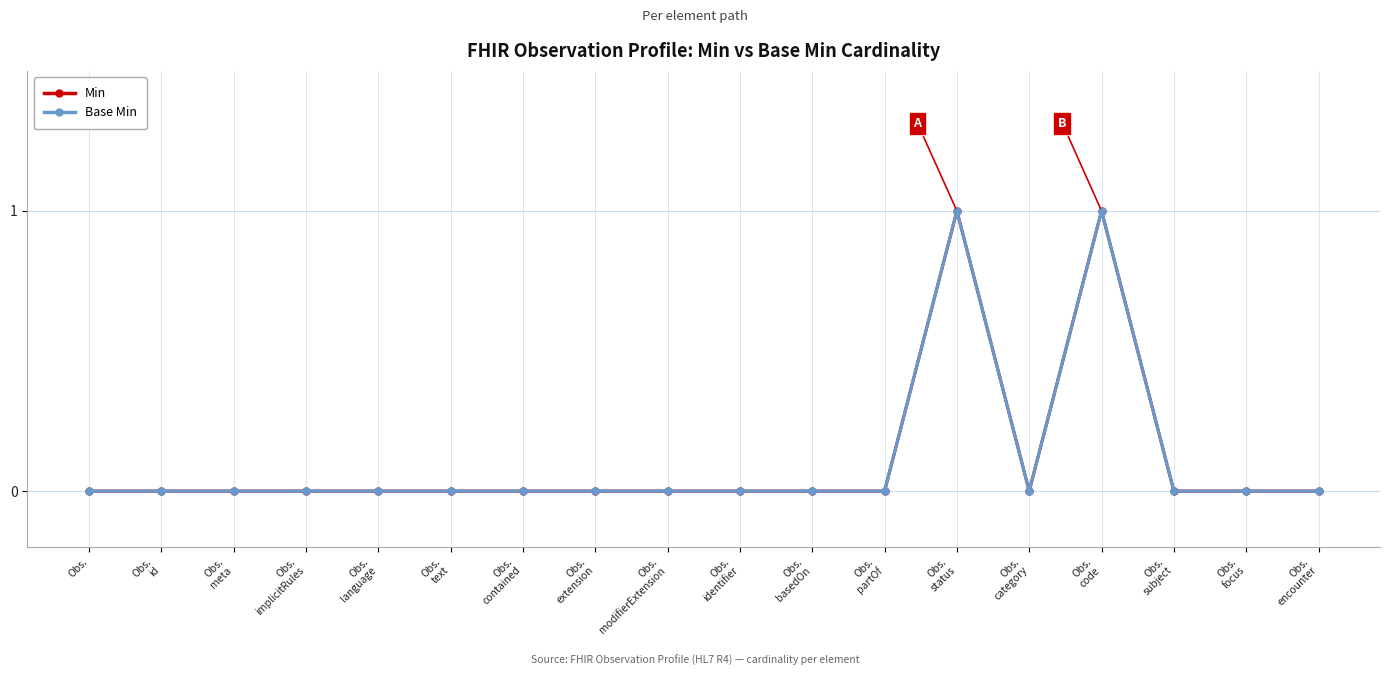

Does the chart have visible grid lines?

Yes